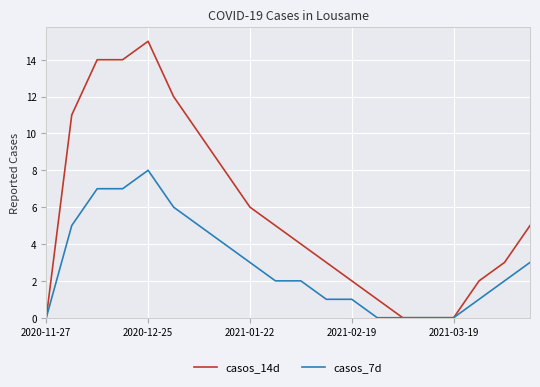

Rank the series by their average value, from highest to lowest.

casos_14d, casos_7d